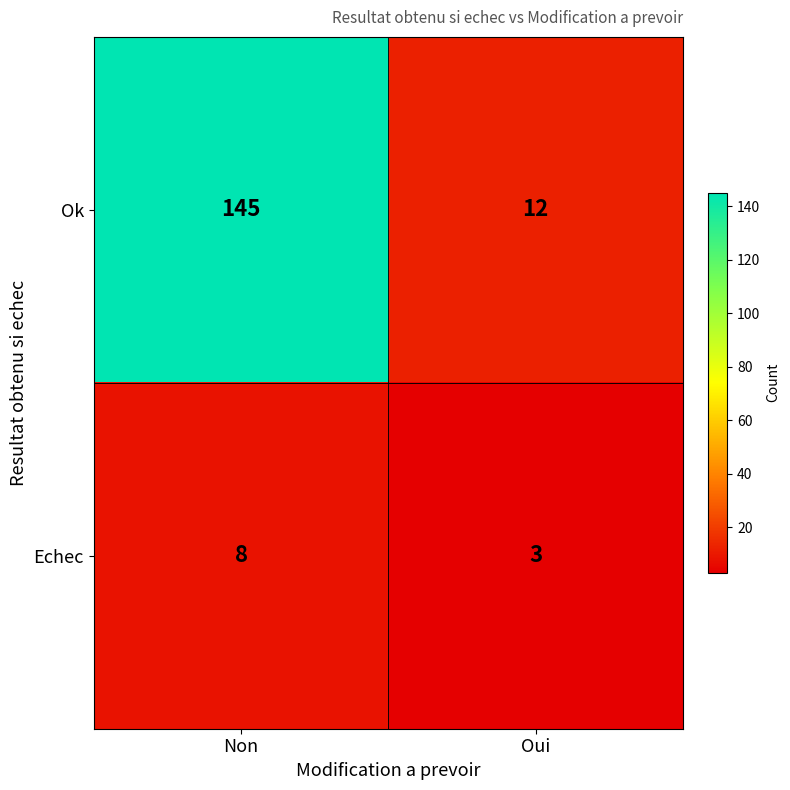

List the series in order of their overall mean, highest first.

Ok, Echec